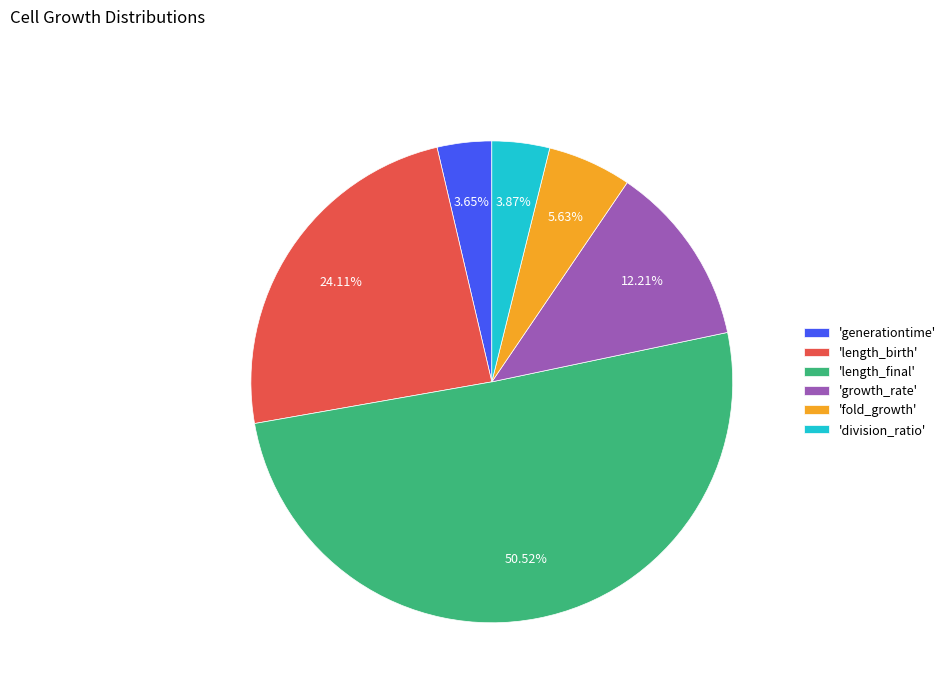

Which has a higher value, 'fold_growth' or 'length_birth'?

'length_birth'